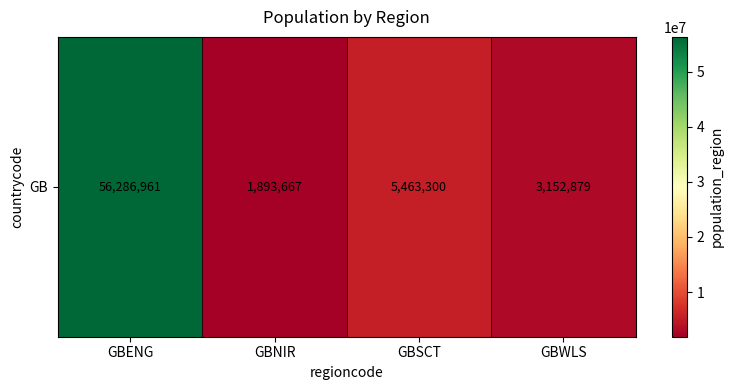

Rank the categories by value from lowest to highest.

GBNIR, GBWLS, GBSCT, GBENG